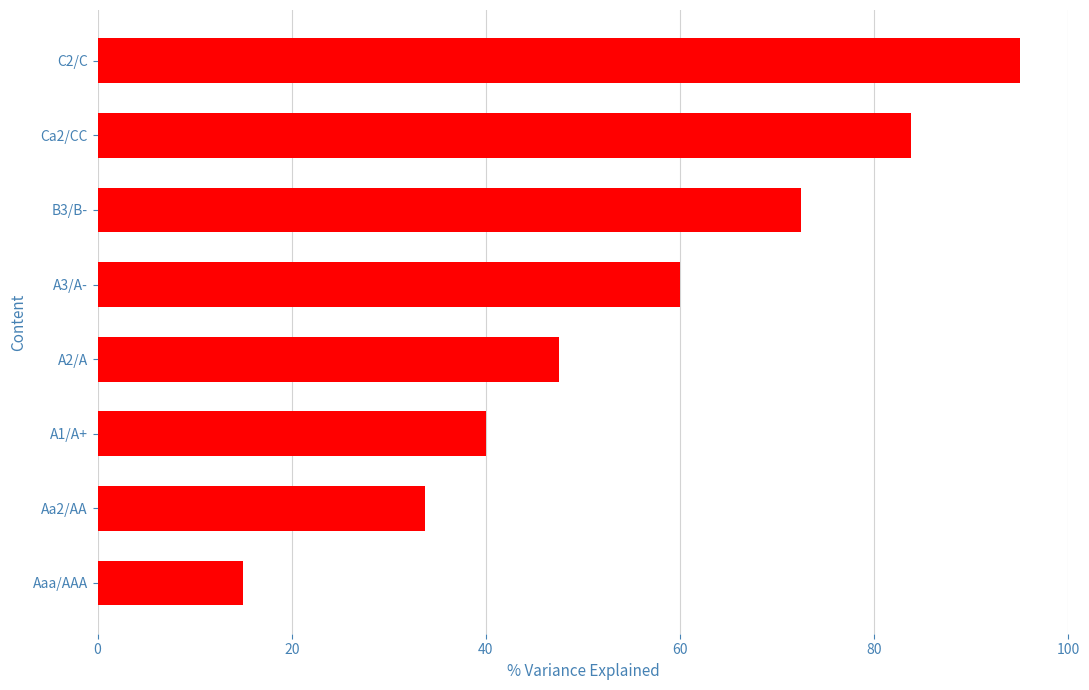

List the labels in order of value, largest first.

C2/C, Ca2/CC, B3/B-, A3/A-, A2/A, A1/A+, Aa2/AA, Aaa/AAA